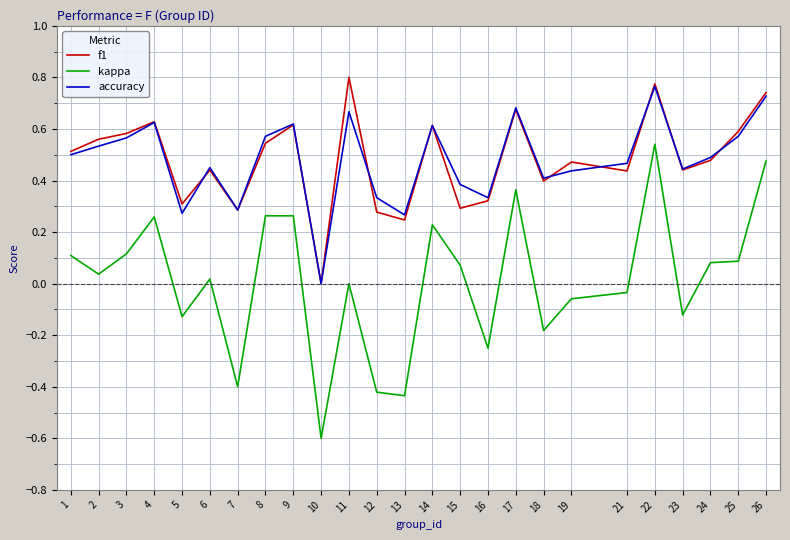

Which series has the widest spread of values?

kappa